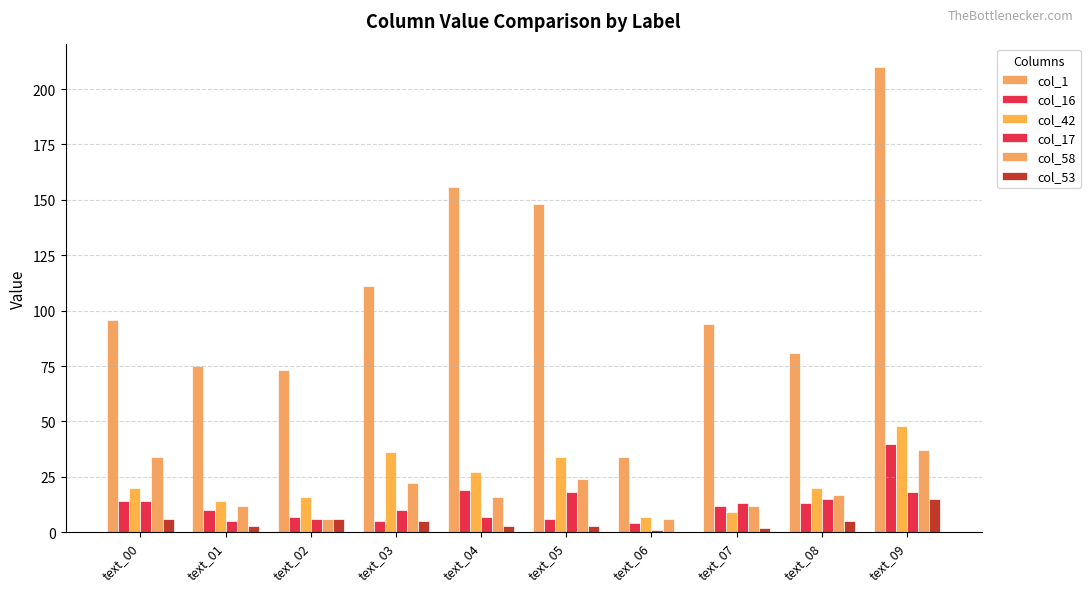

How many groups of bars are there?

10